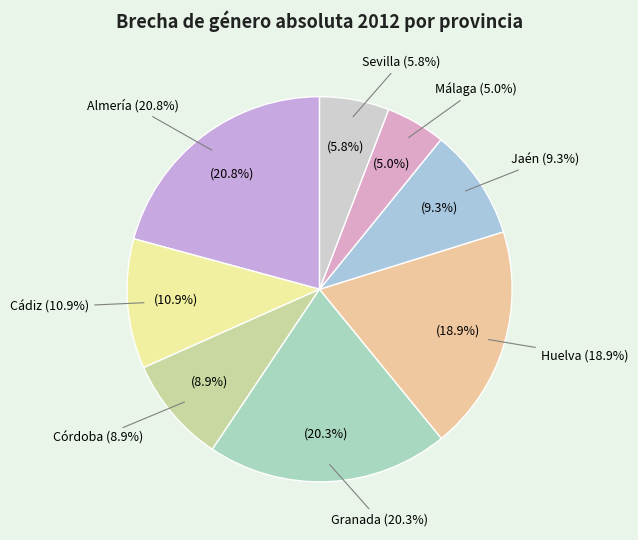

The Jaén slice represents 1% of the pie. True or false?

False